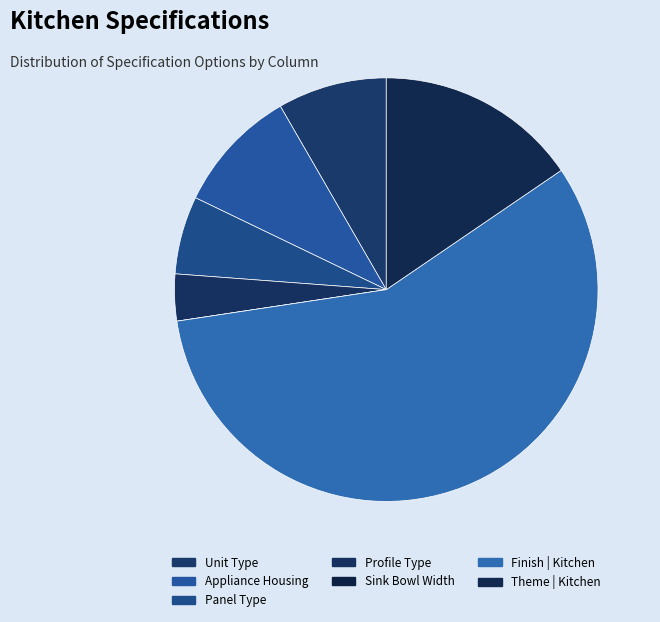

Which has a higher value, Profile Type or Sink Bowl Width?

Profile Type